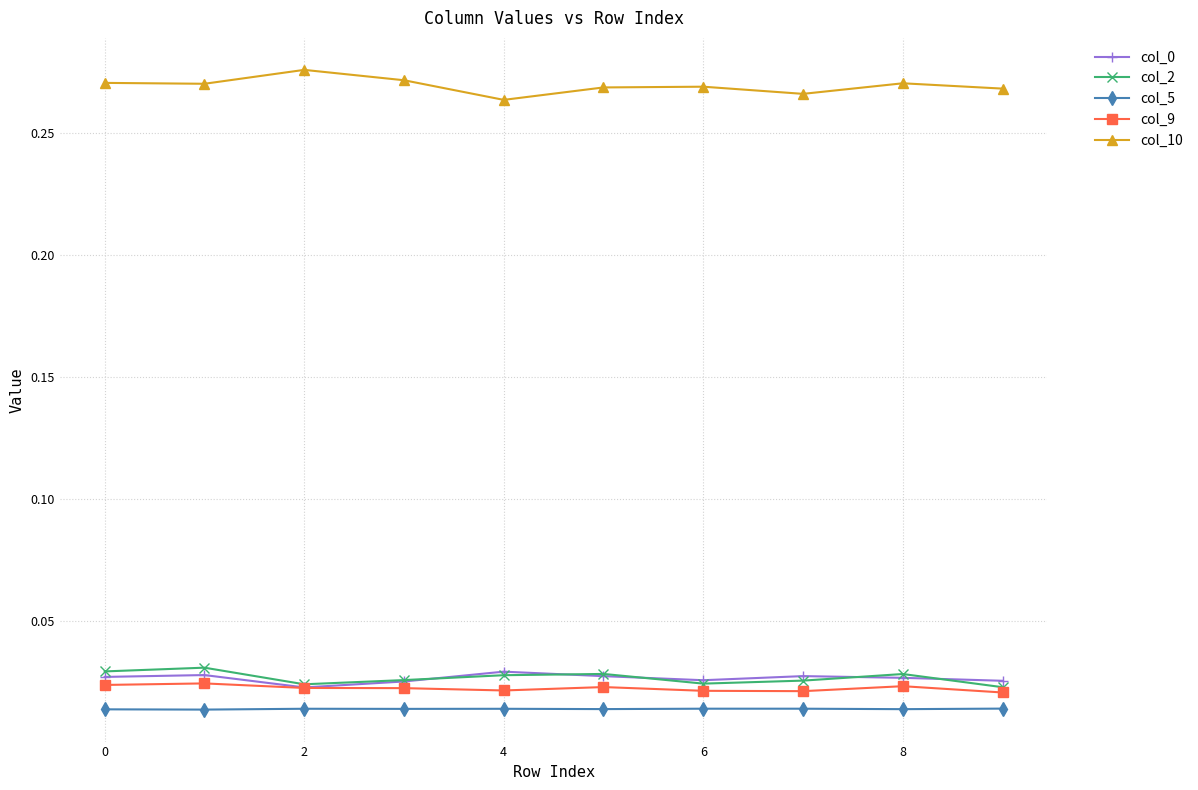

How many series are shown in this chart?

5